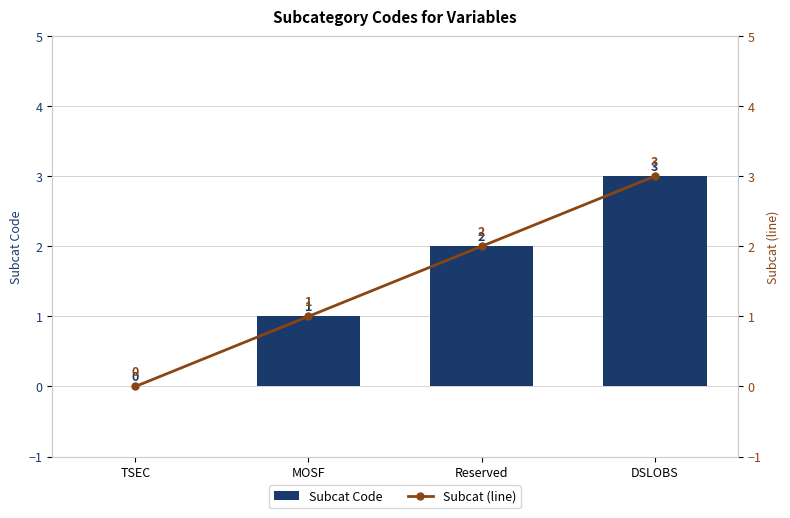

Count the Subcat (line) values in the range 1 to 3.

3